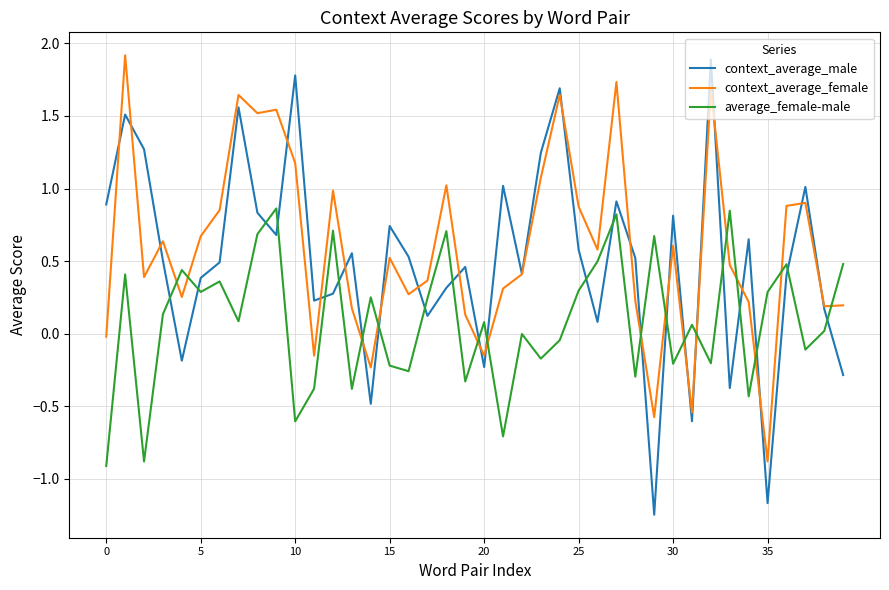

What is the maximum value shown in the chart?

1.9